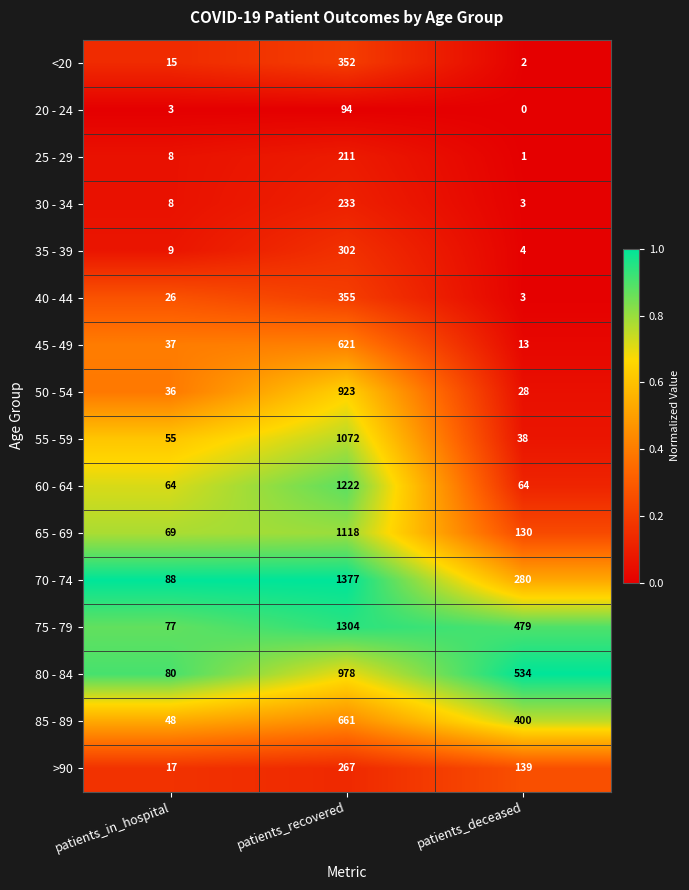

The value of 25 - 29 at patients_recovered is 211. True or false?

True